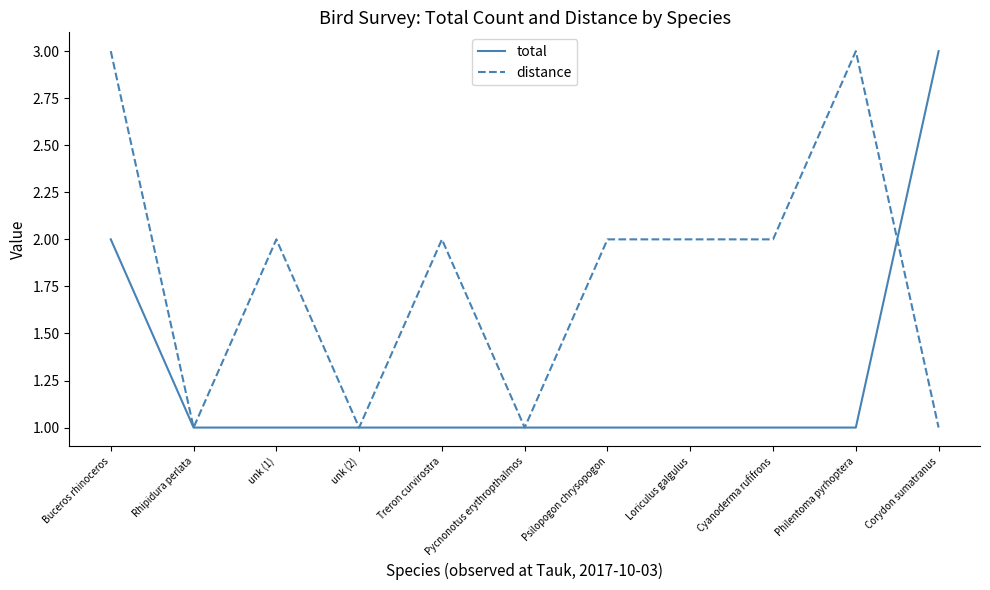

Reading left to right, list all the values displayed in this chart.

total: Buceros rhinoceros=2	Rhipidura perlata=1	unk (1)=1	unk (2)=1	Treron curvirostra=1	Pycnonotus erythropthalmos=1	Psilopogon chrysopogon=1	Loriculus galgulus=1	Cyanoderma rufifrons=1	Philentoma pyrhoptera=1	Corydon sumatranus=3
distance: Buceros rhinoceros=3	Rhipidura perlata=1	unk (1)=2	unk (2)=1	Treron curvirostra=2	Pycnonotus erythropthalmos=1	Psilopogon chrysopogon=2	Loriculus galgulus=2	Cyanoderma rufifrons=2	Philentoma pyrhoptera=3	Corydon sumatranus=1